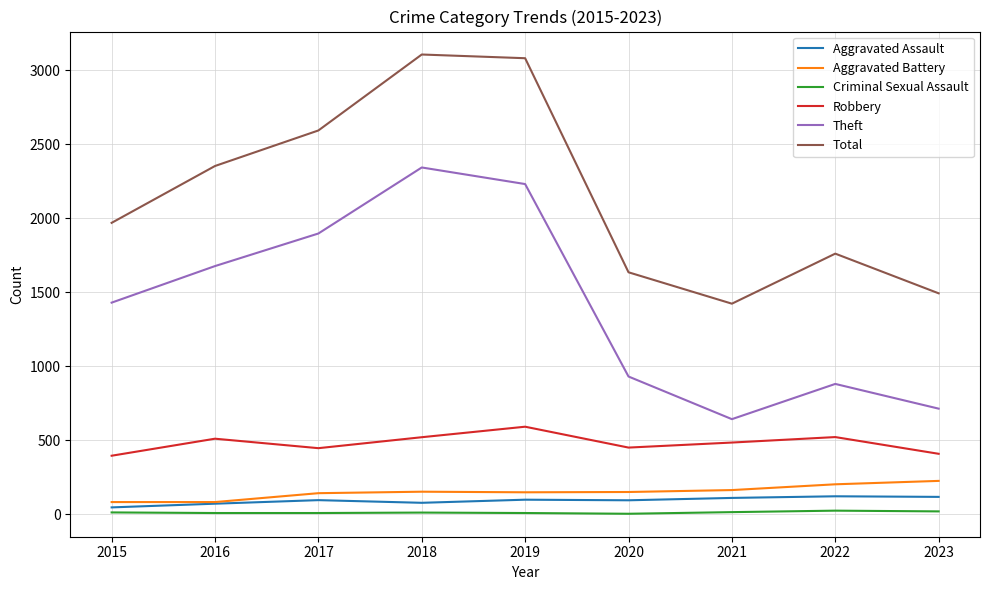

At how many categories does at least one series exceed 2859?

2